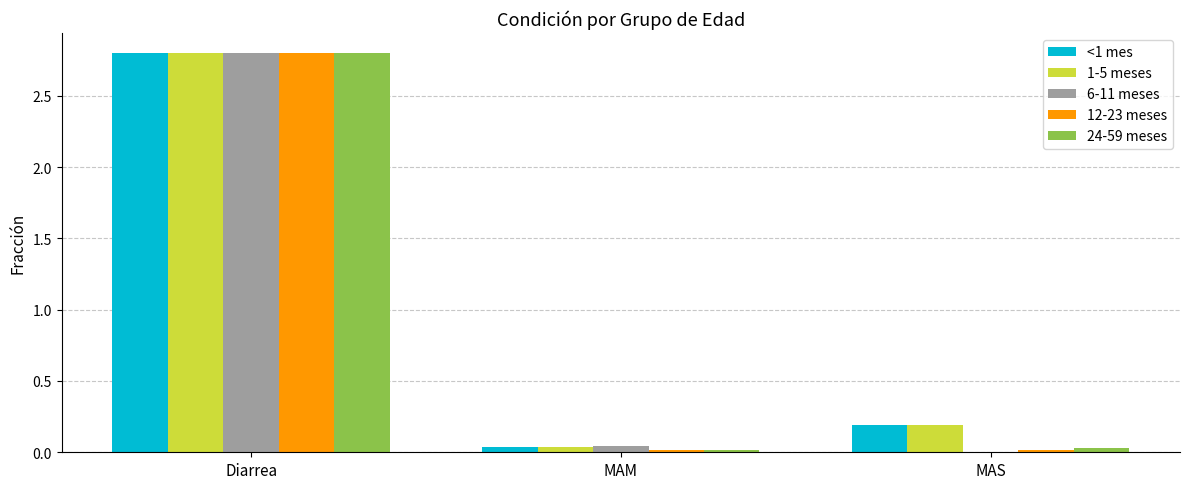

The <1 mes series shows 1.9 at Diarrea. True or false?

False